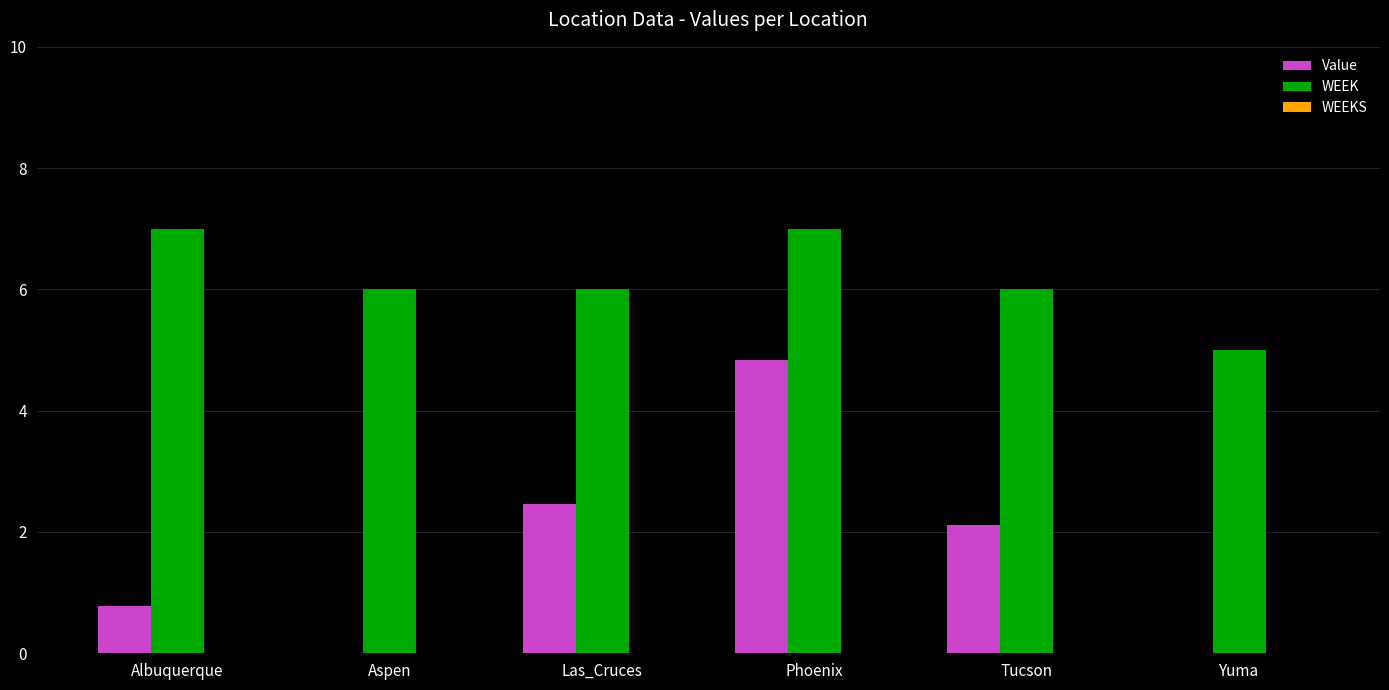

At which label is Value closest to 2?

Tucson